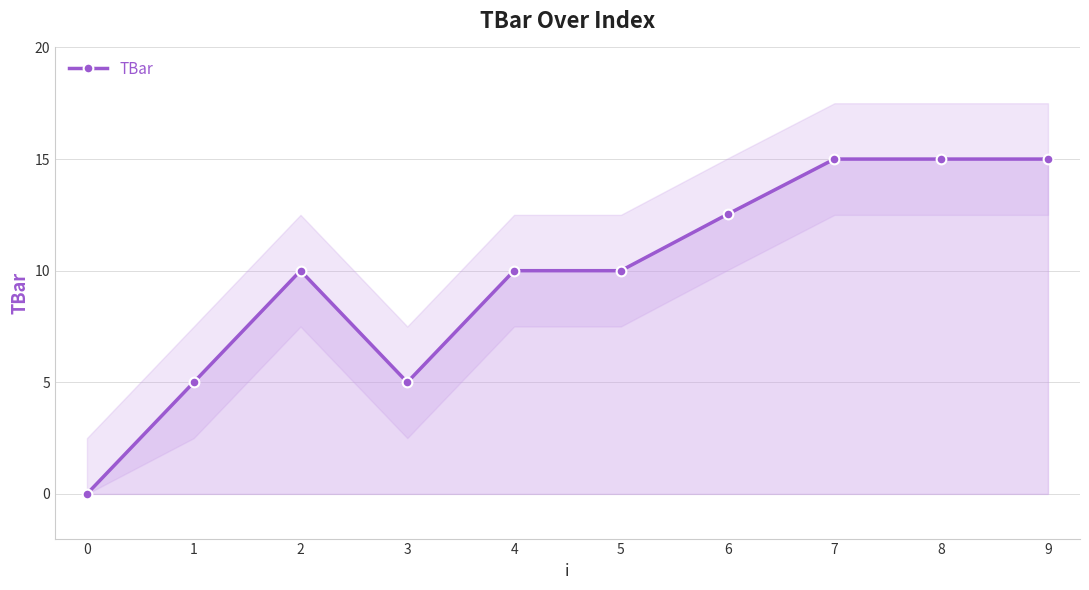

How many values are above zero?

9